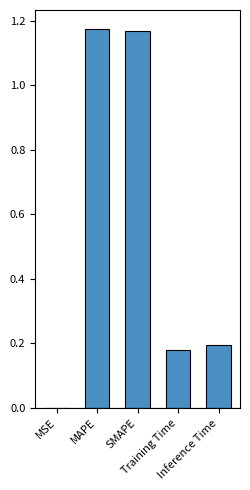

What is the sum of all values?

2.7